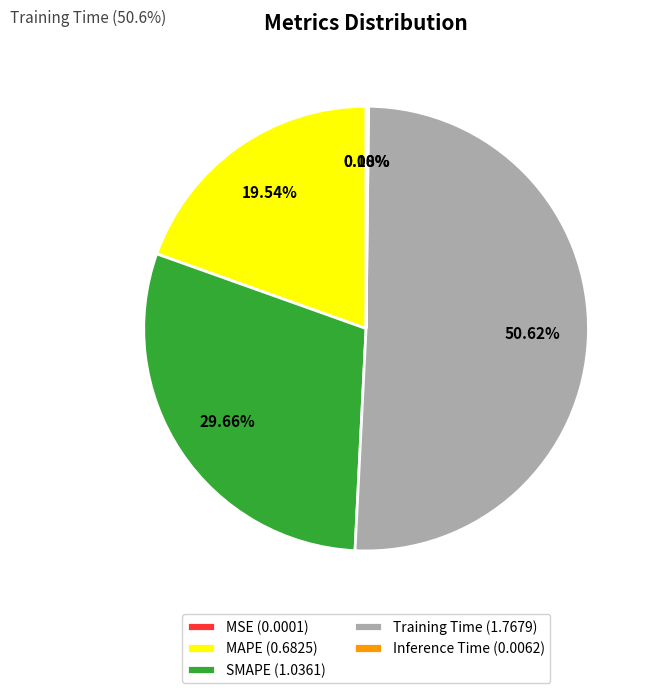

Combined, do MAPE (0.6825) and Training Time (1.7679) account for over 50%?

Yes